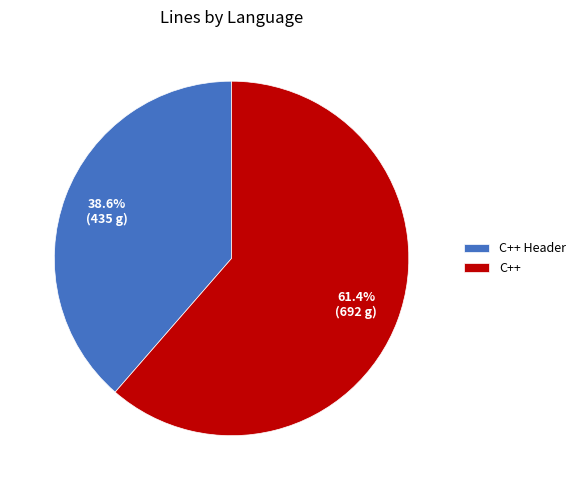

What is the smallest slice in the pie chart?

C++ Header